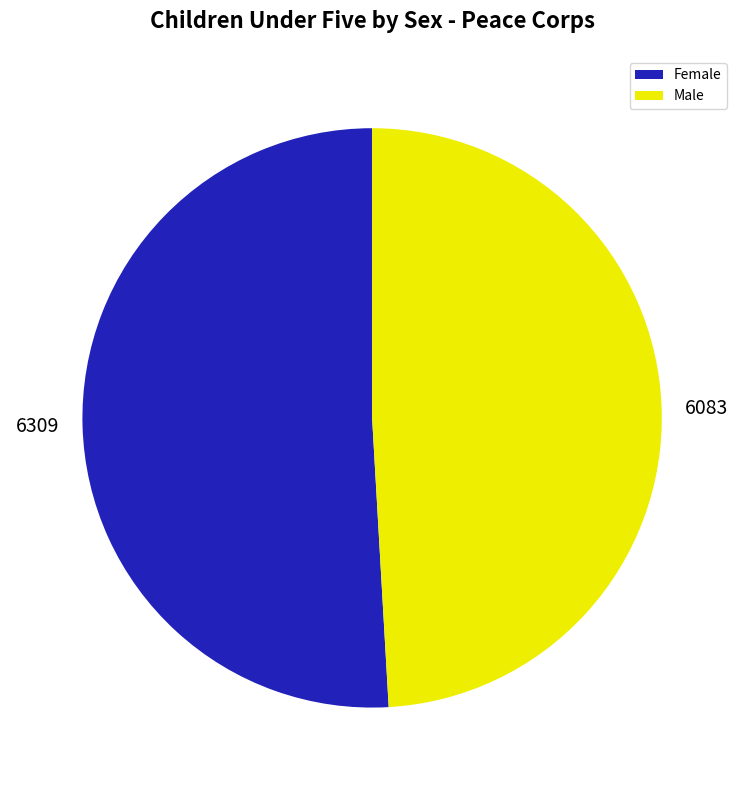

Combined, do 6309 and 6083 account for over 50%?

Yes